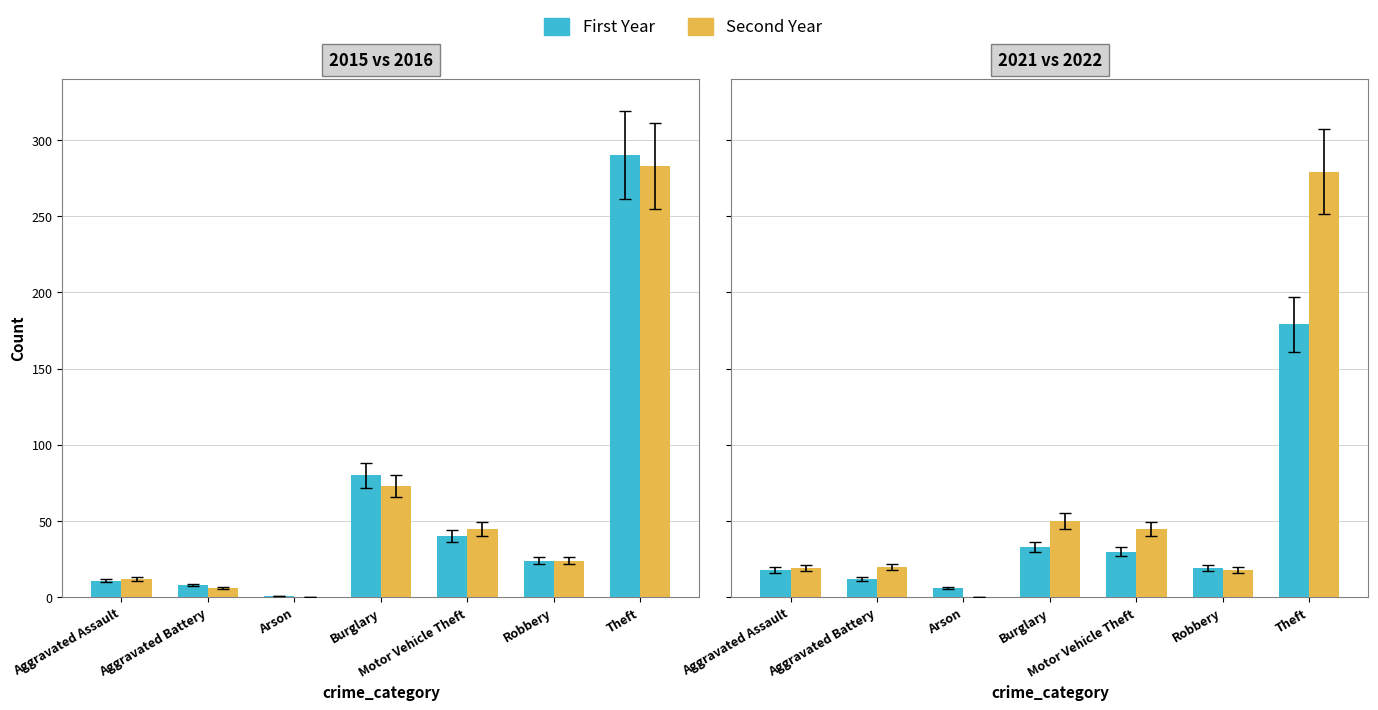

Which category has the lowest value across all series?

Arson